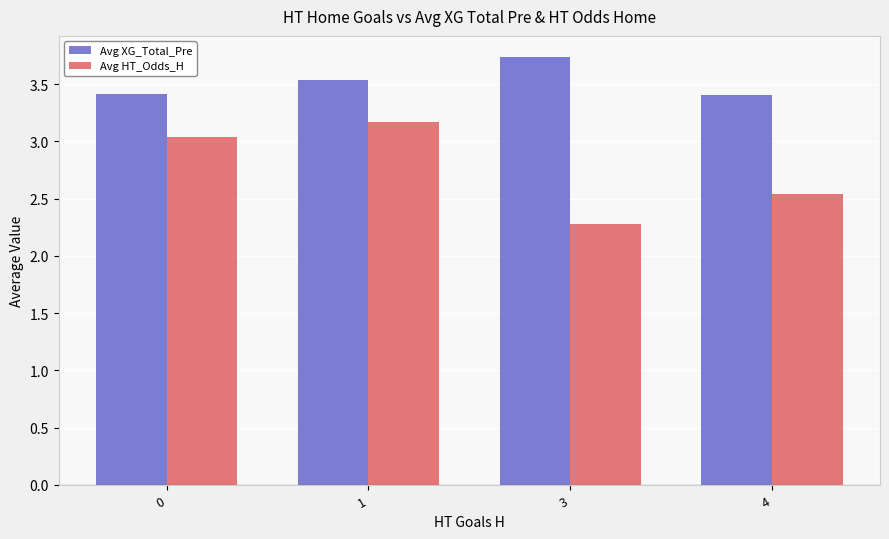

Are the bars grouped side by side (vs. stacked)?

Yes